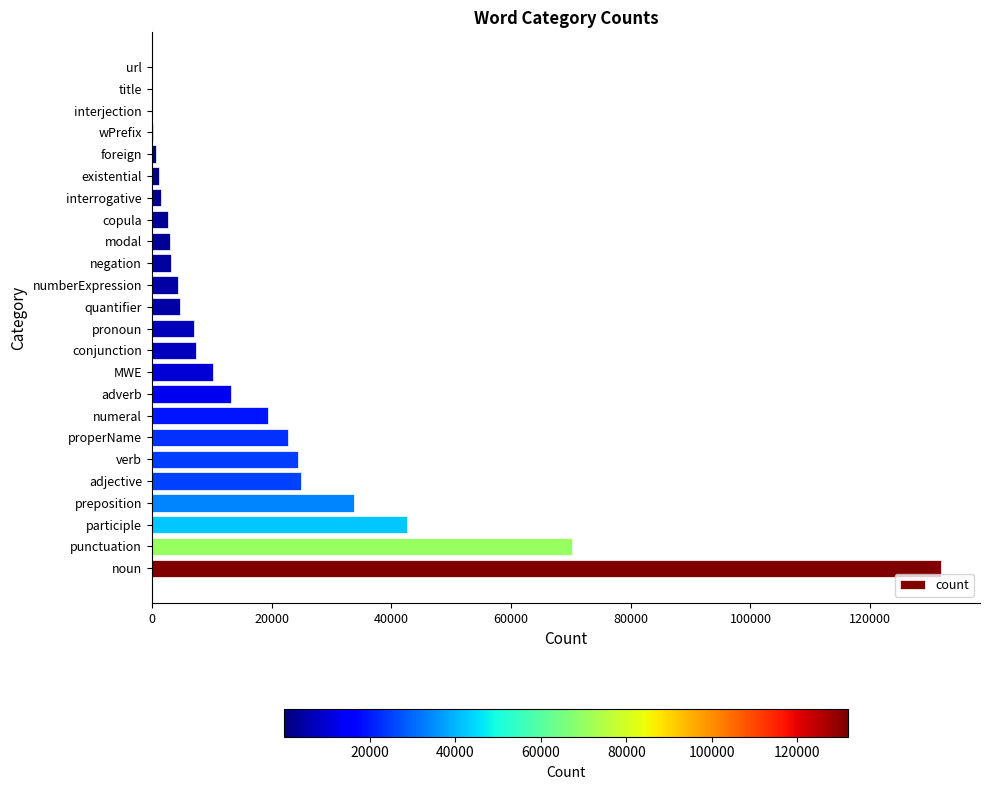

At which label is the value closest to 65885?

punctuation